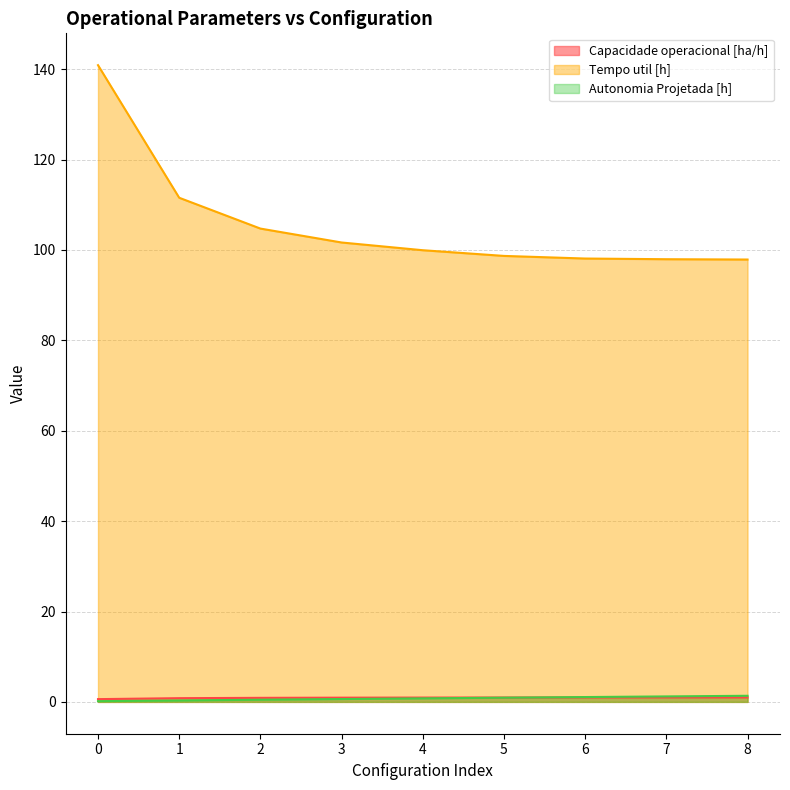

Which series has the largest range (max minus min)?

Tempo util [h]